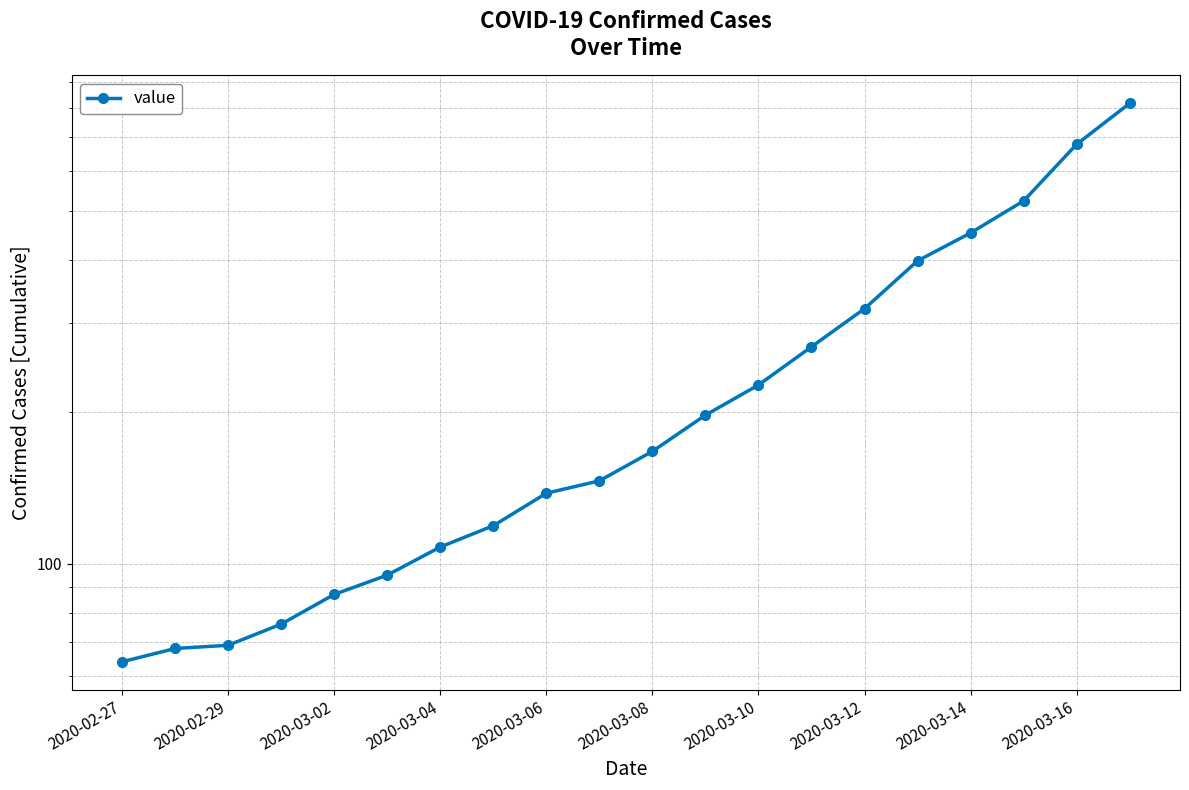

How many categories are shown in the chart?

20